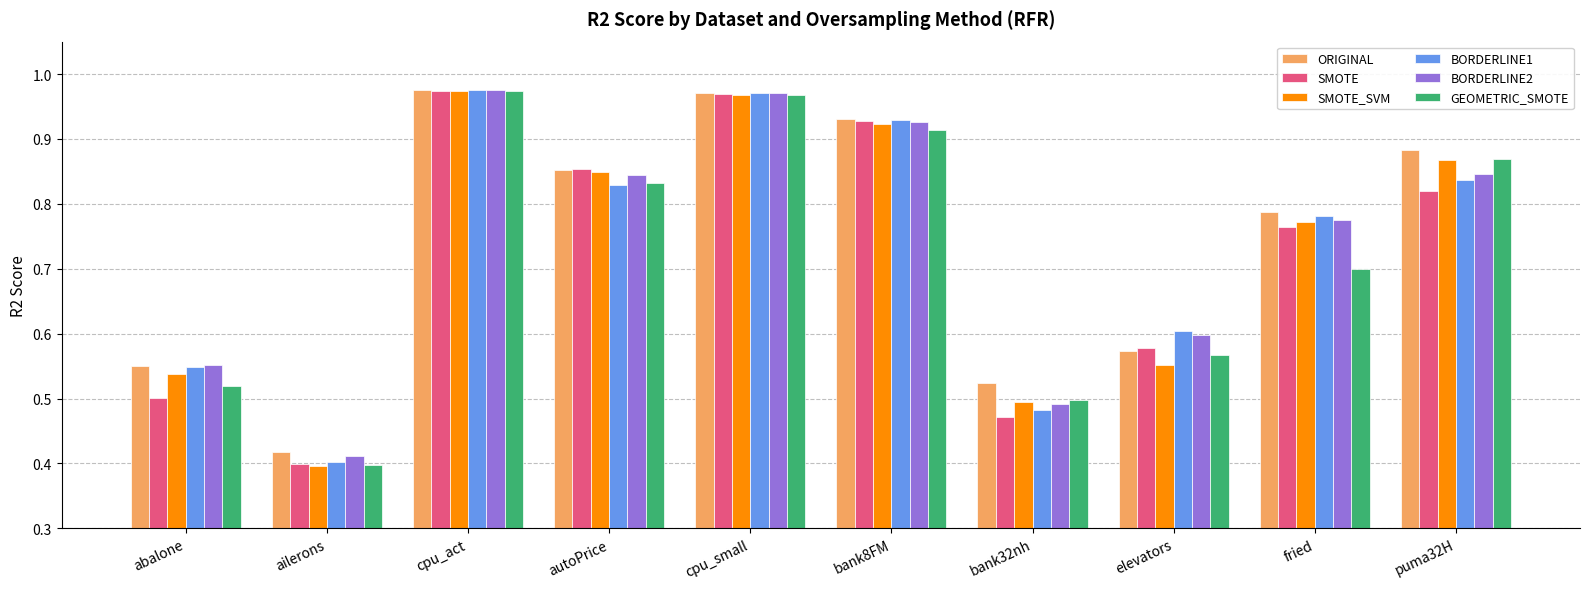

What are all the series names shown in the legend?

ORIGINAL, SMOTE, SMOTE_SVM, BORDERLINE1, BORDERLINE2, GEOMETRIC_SMOTE